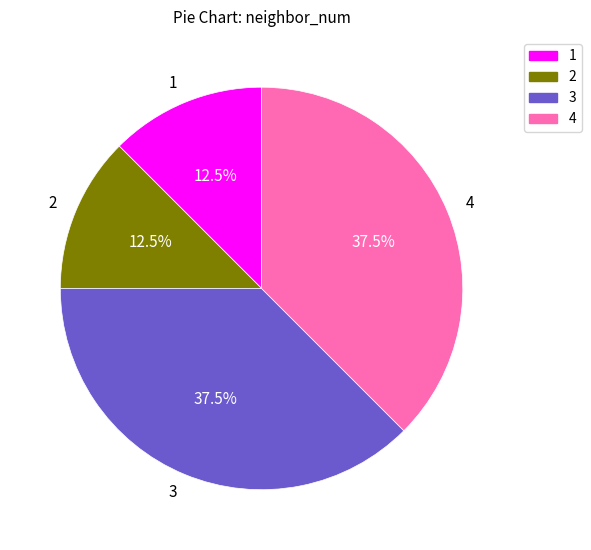

Is the sum of 3 and 4 greater than half?

Yes